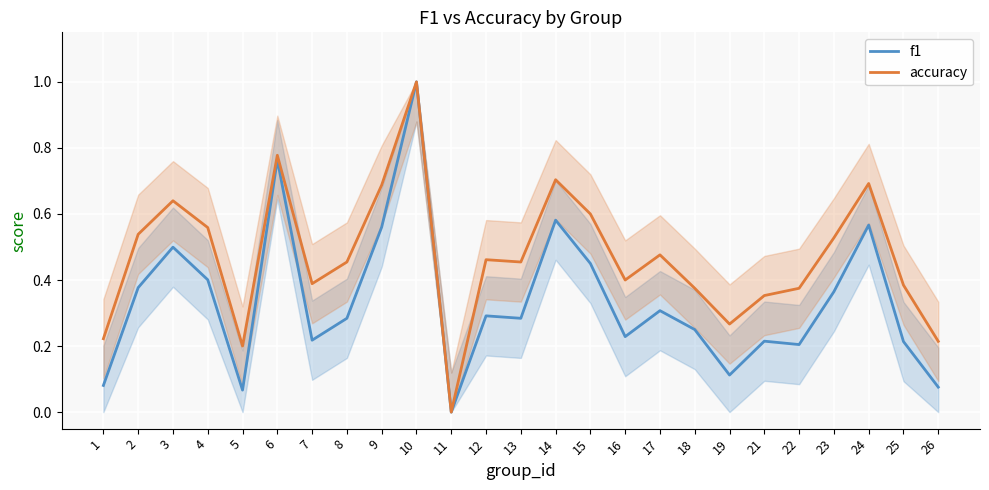

At which category does the chart reach its minimum across all series?

11